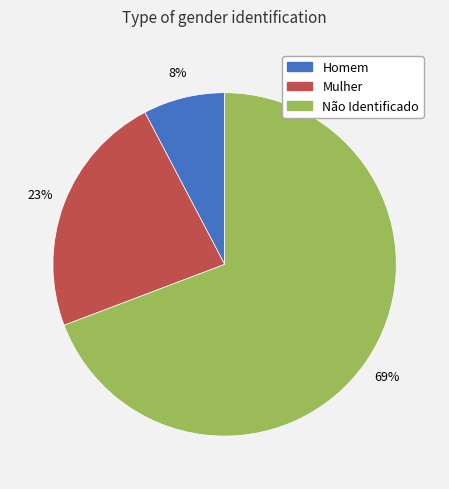

How many slices are in this pie chart?

3